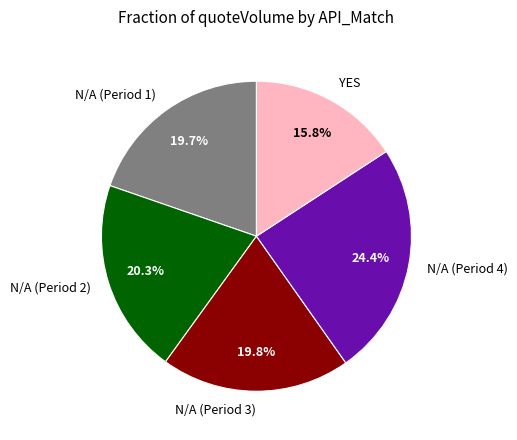

What portion of the pie excludes N/A (Period 3)?

80.2%